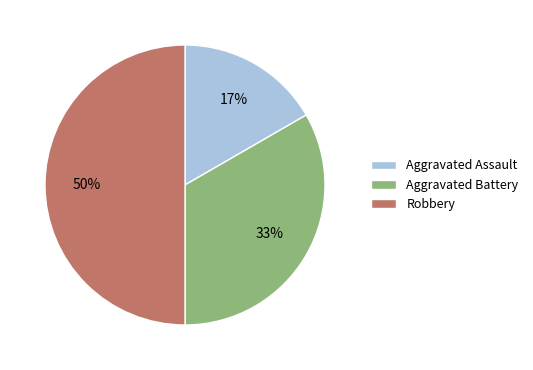

Approximately how many times larger is the value at Aggravated Assault compared to Robbery?

0.3